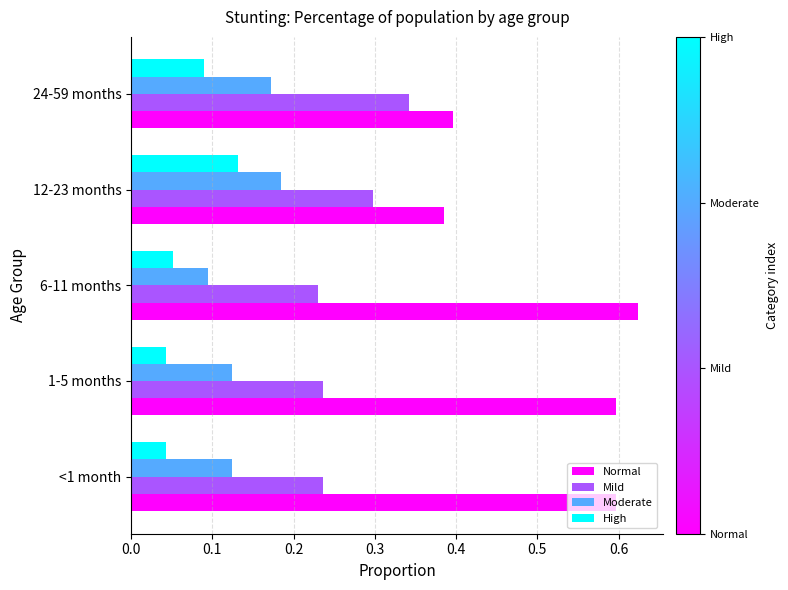

Rank the series at 6-11 months from lowest to highest value.

High, Moderate, Mild, Normal